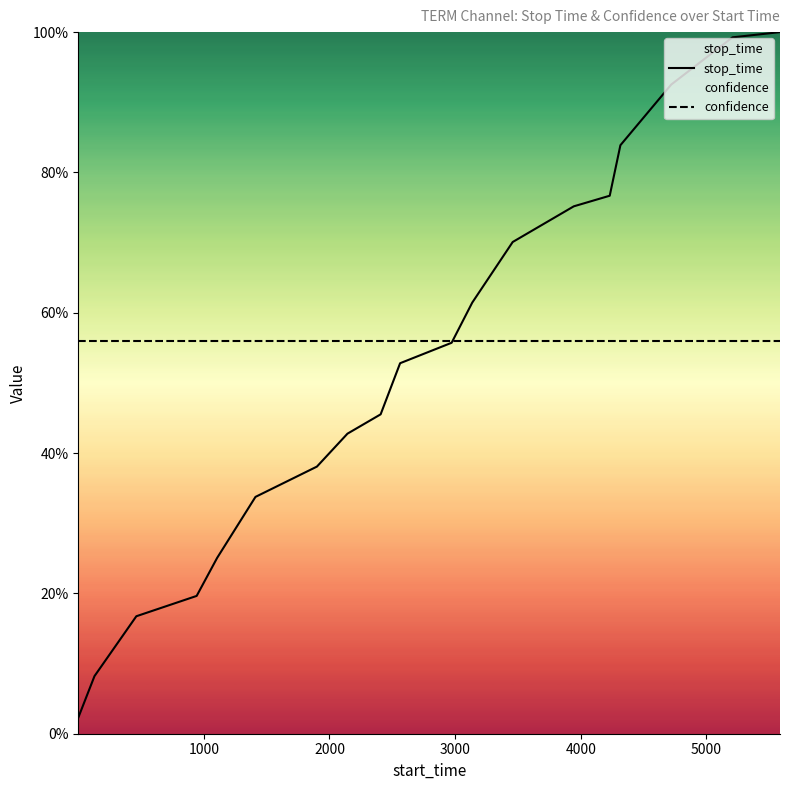

Does the chart display data point markers on the line(s)?

No